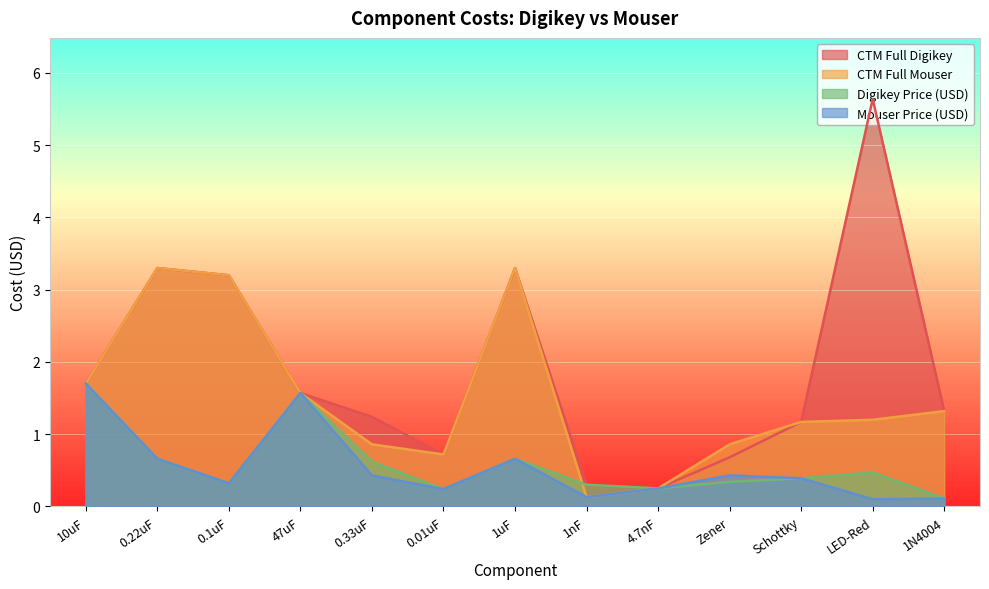

What is the difference between the Digikey Price (USD) values at Schottky and 0.22uF?

0.3